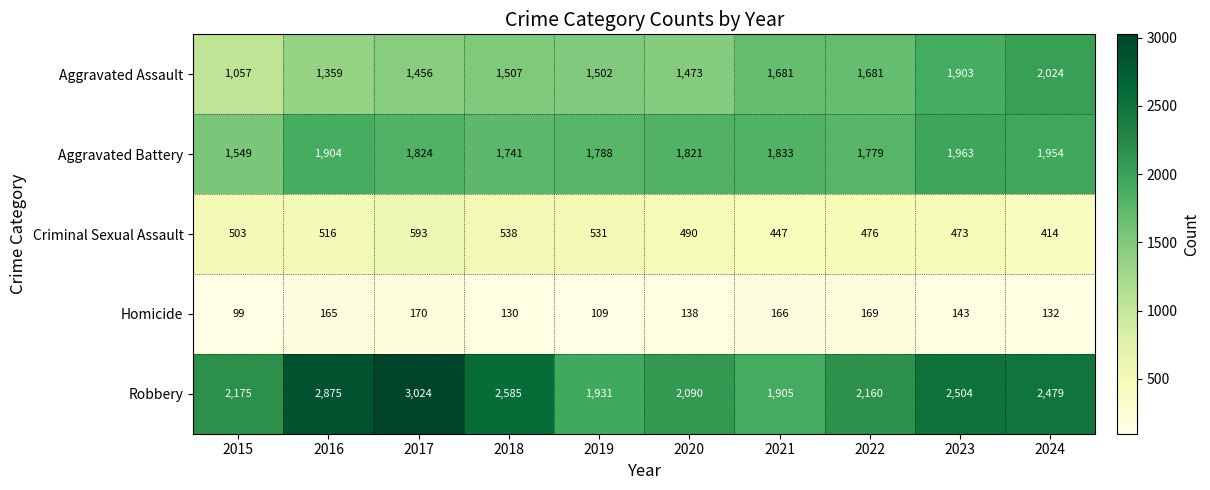

Which series has the widest spread of values?

Robbery